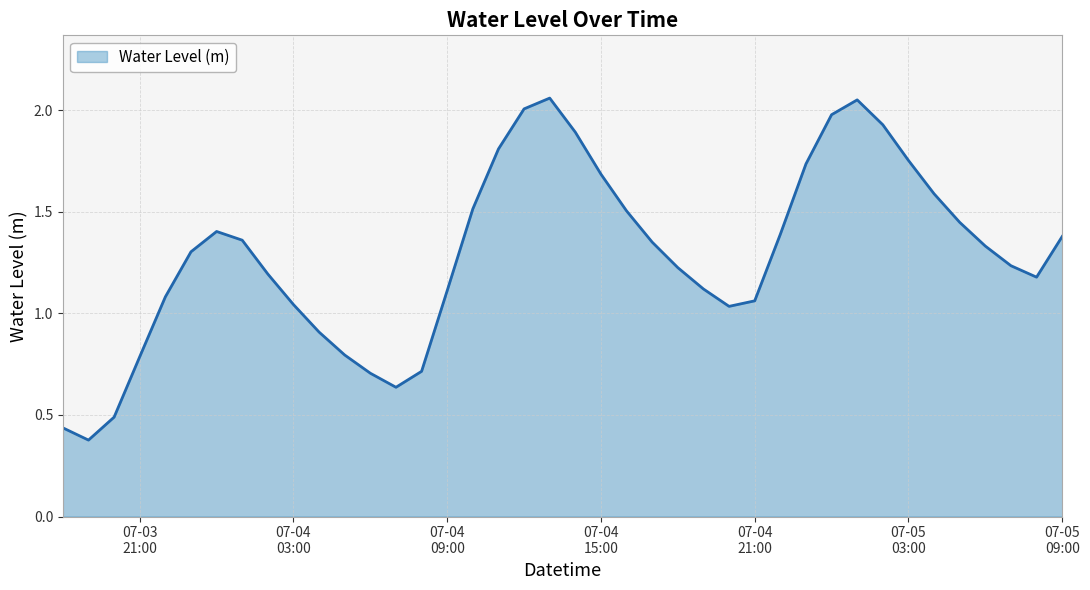

How many interior local peaks (higher than both neighbors) does the data have?

3